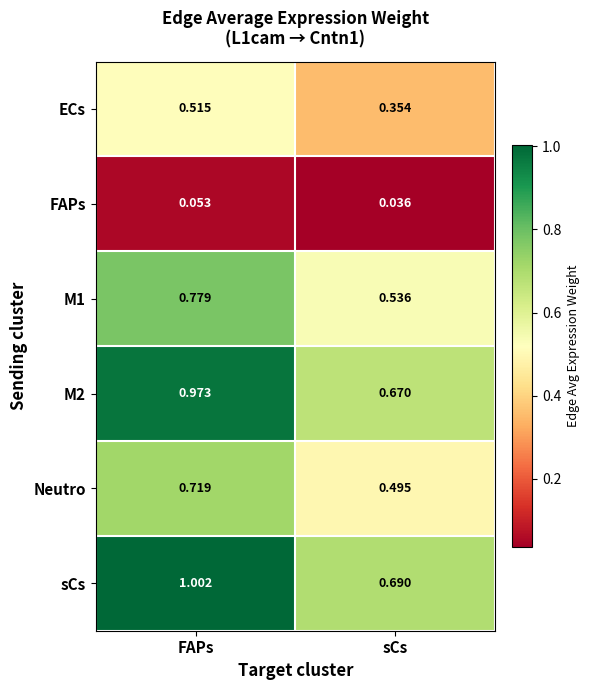

Rank the categories by sCs value from highest to lowest.

FAPs, sCs